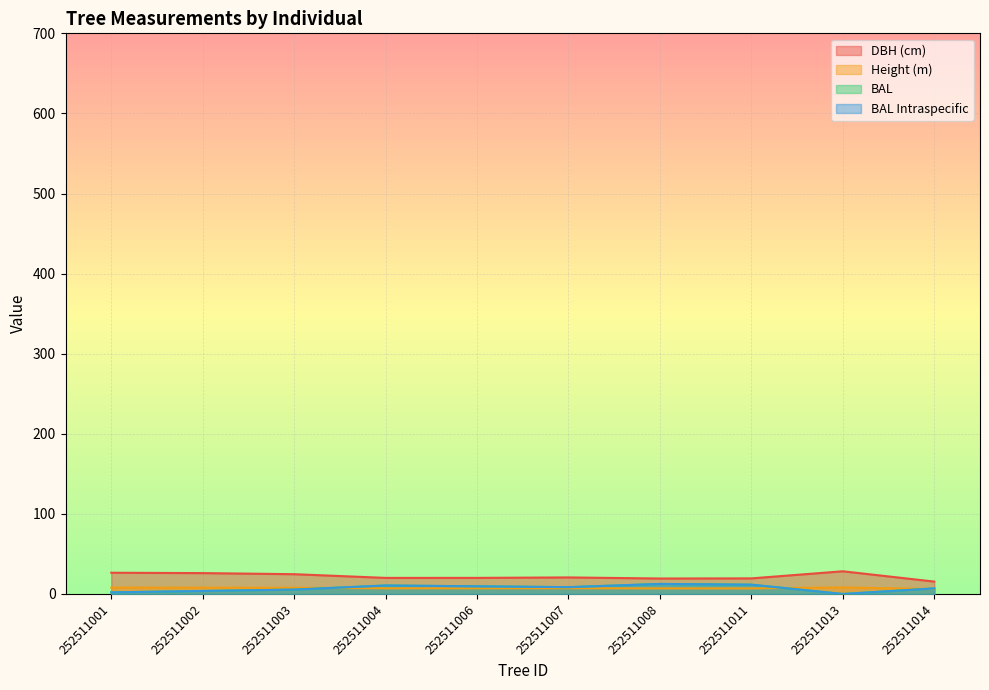

What is the difference between the bal values at 252511004 and 252511006?

1.0